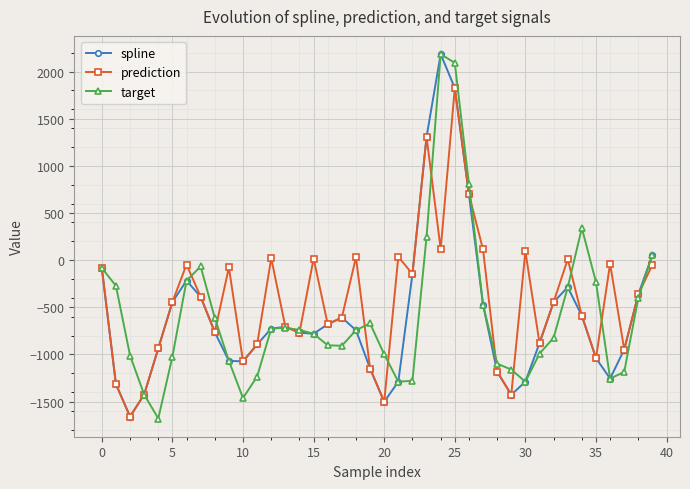

What is the maximum value for spline?

2184.9